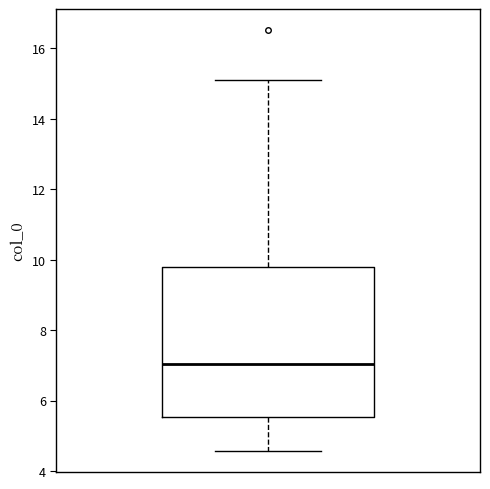

Read this box plot against the y-axis: the position of the median line, the range covered by the box, and the ends of both whiskers. The values are not printed on the chart, so give them approximately, as read against the axis.

median 7.0, box 5.6 to 9.8, whiskers 4.6 to 15.2